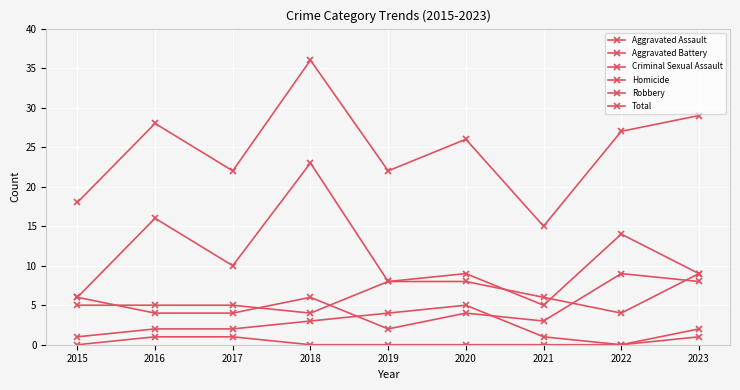

List the labels in order of Criminal Sexual Assault value, largest first.

2020, 2019, 2018, 2016, 2017, 2023, 2015, 2021, 2022